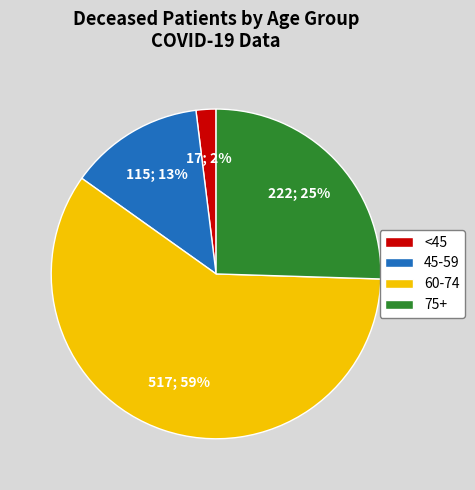

Is there any slice that represents more than half of the pie?

Yes